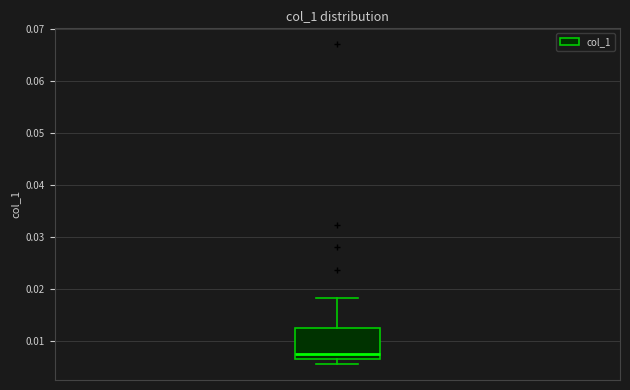

Transcribe this box plot: give where the median line is, the range the box spans, and where the two whiskers end, as read against the y-axis. The values are not printed on the chart, so give them approximately, as read against the axis.

median 0.008, box 0.007 to 0.013, whiskers 0.006 to 0.018